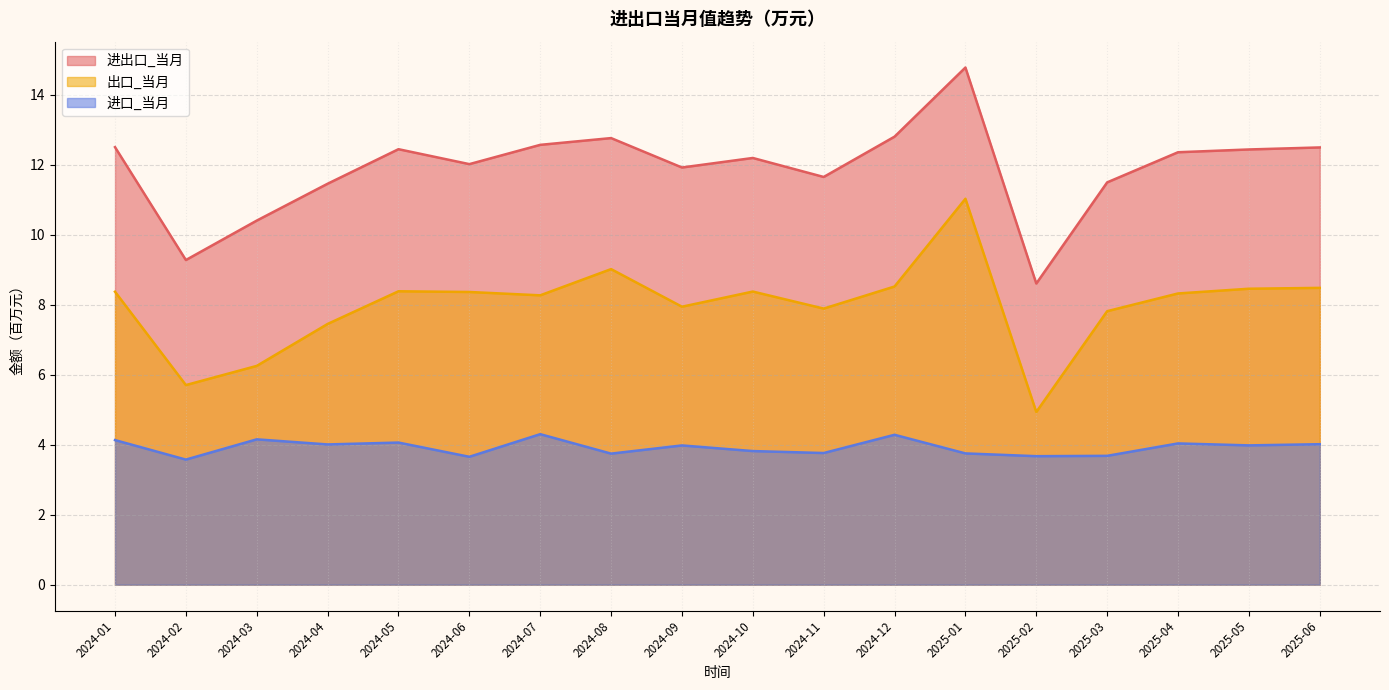

At which label does 进口_当月 reach its peak?

2024-07